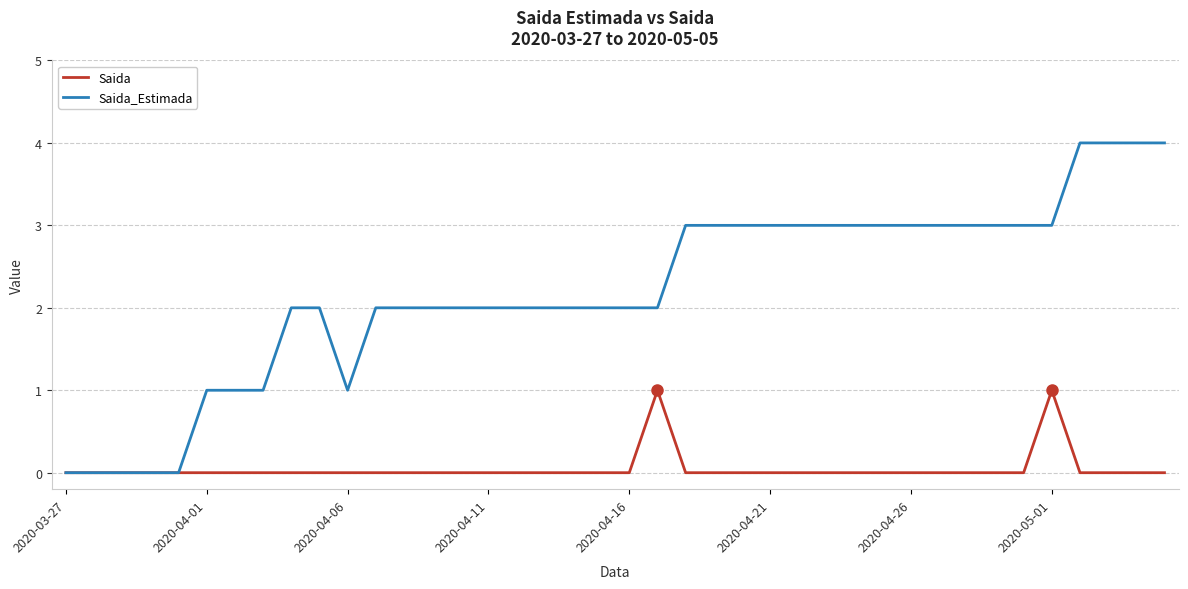

Which series has the largest range (max minus min)?

Saida_Estimada